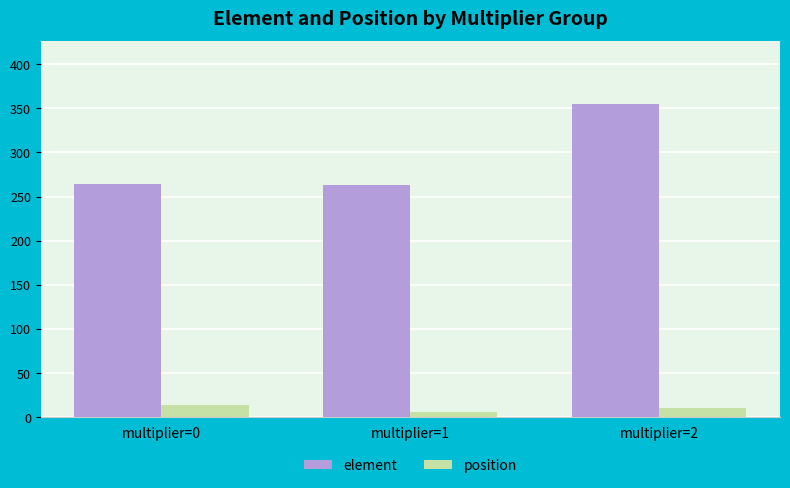

The position series shows 13.5 at multiplier=0. True or false?

True